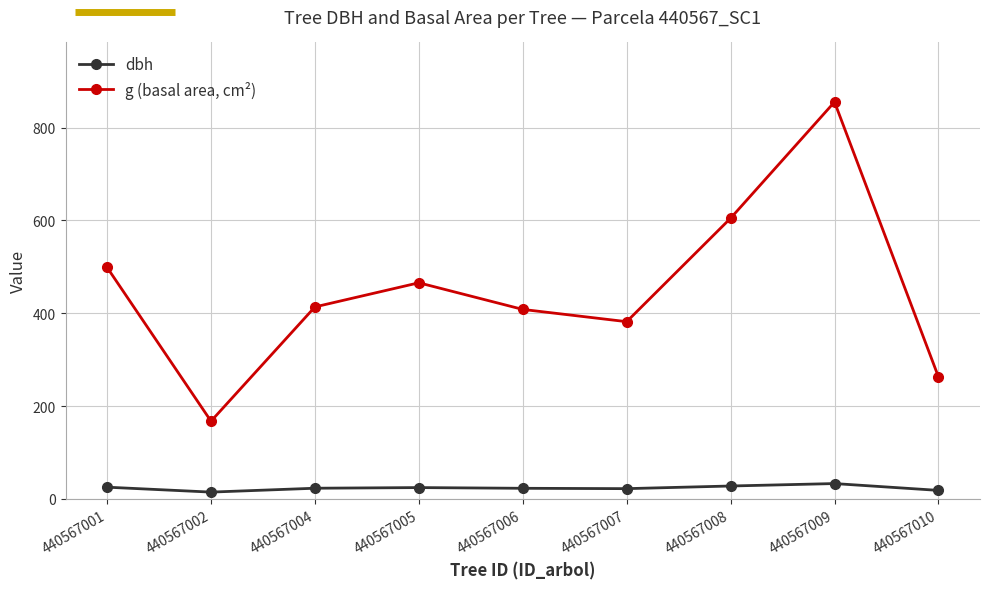

What is the value of the g (basal area, cm²) point at the 6th from the left?

381.9